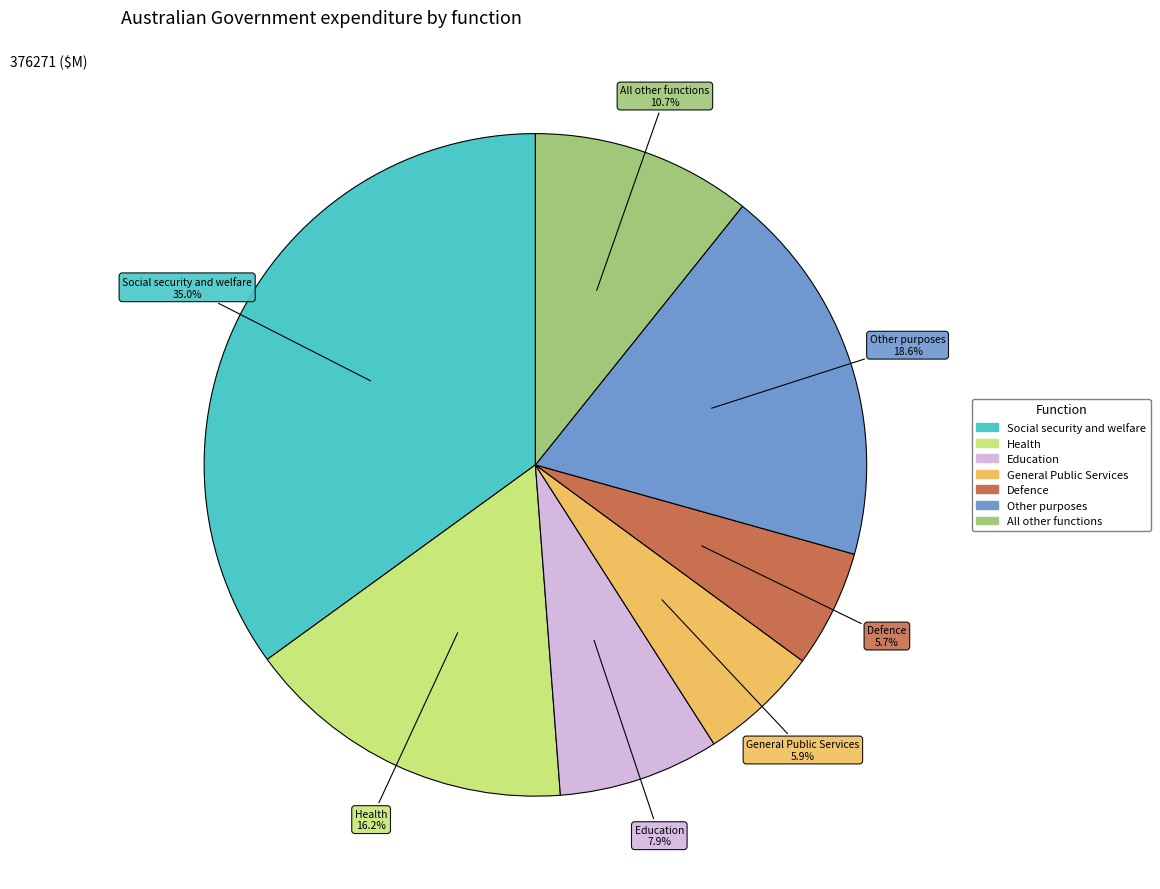

Is Defence the majority of the pie?

No